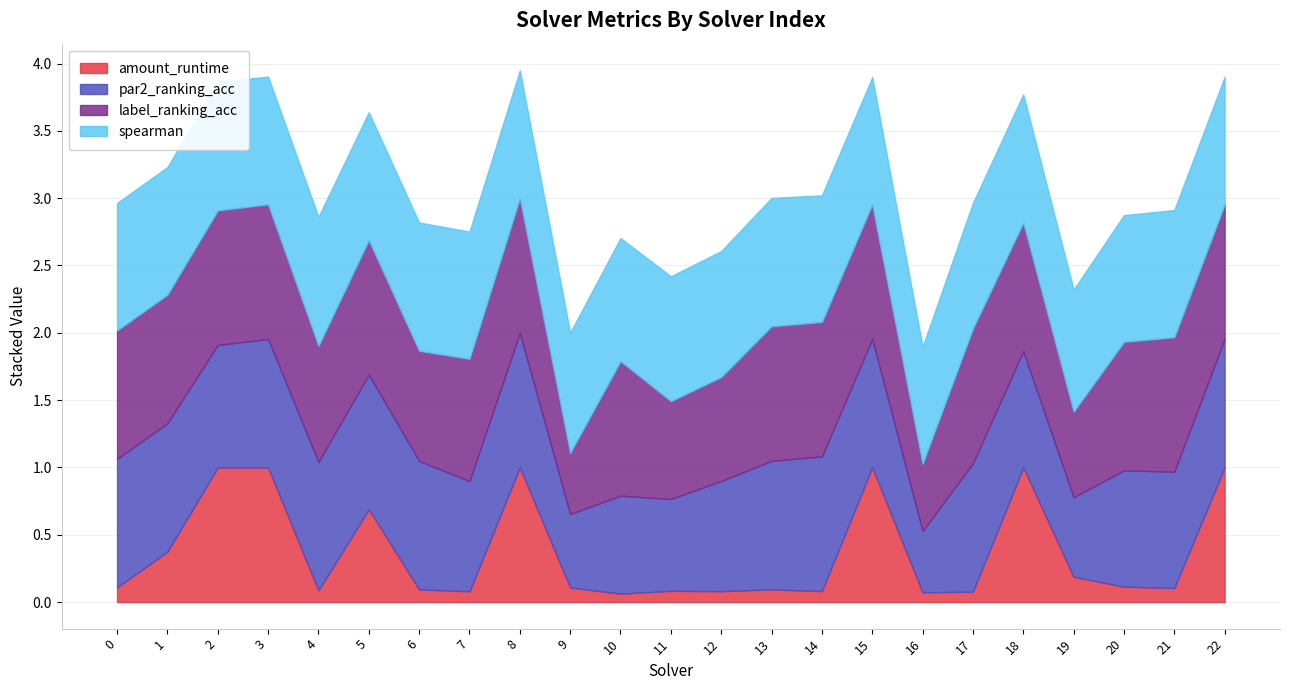

What is the difference between the maximum and minimum values in the spearman series?

0.1